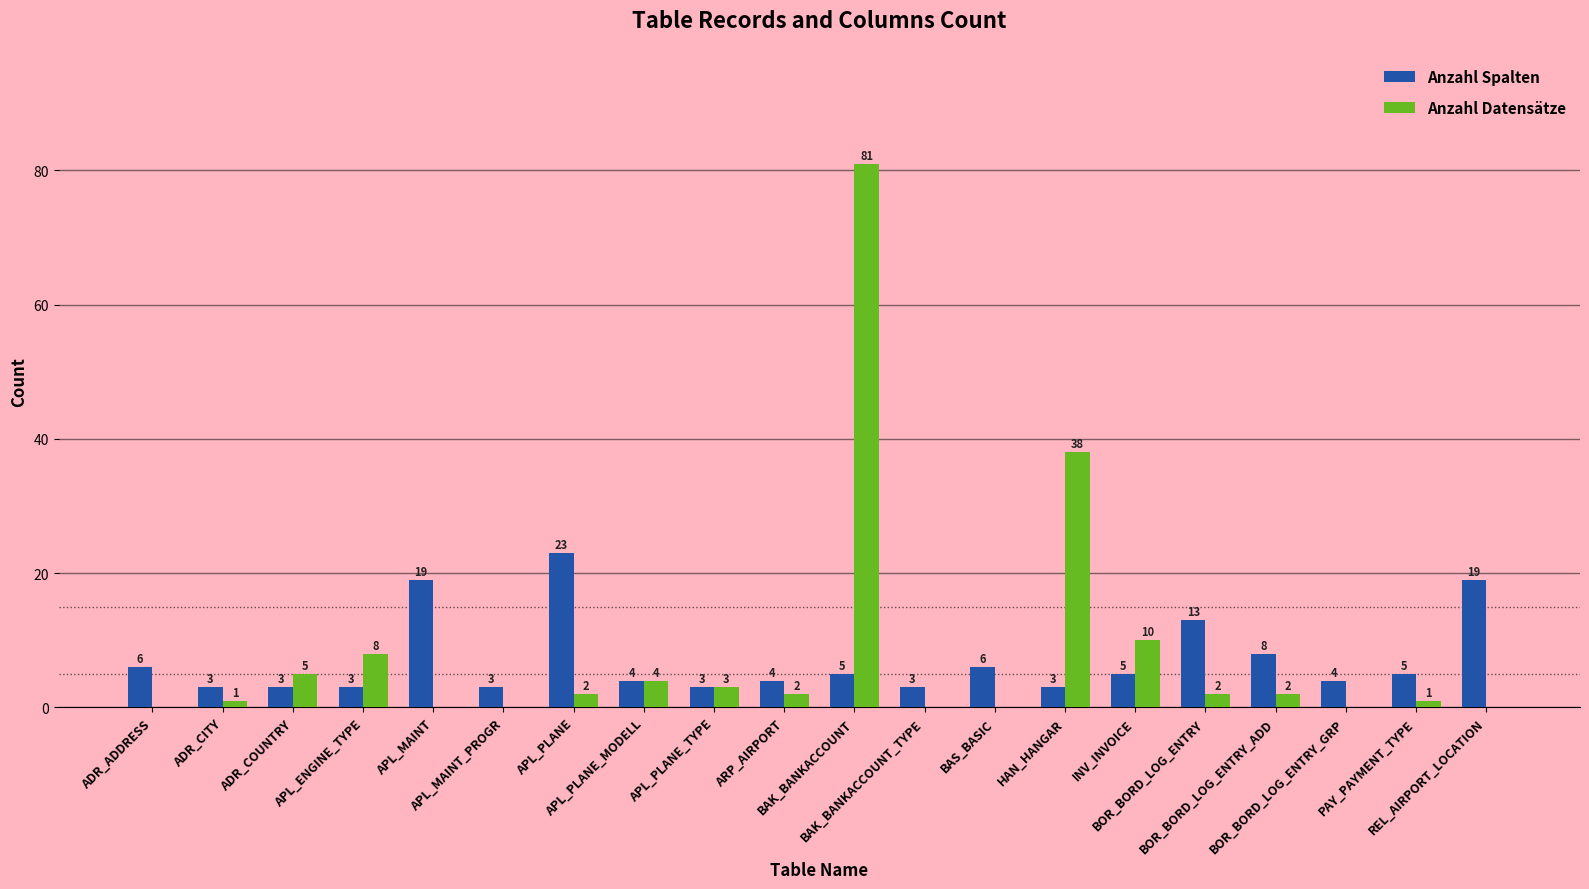

Which series has the largest total across all categories?

Anzahl Datensätze